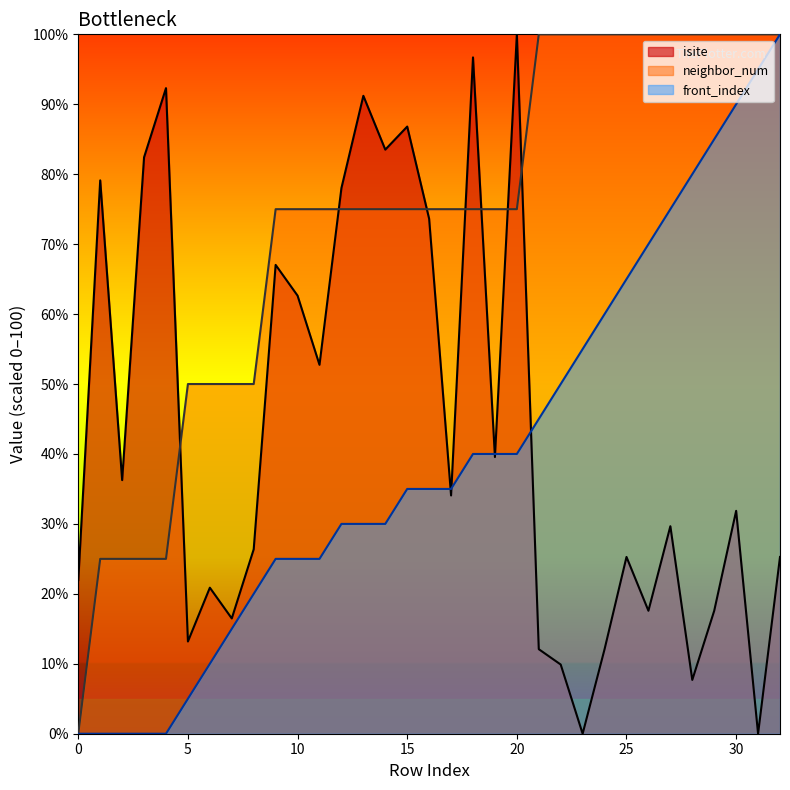

Count the number of data series in this chart.

3